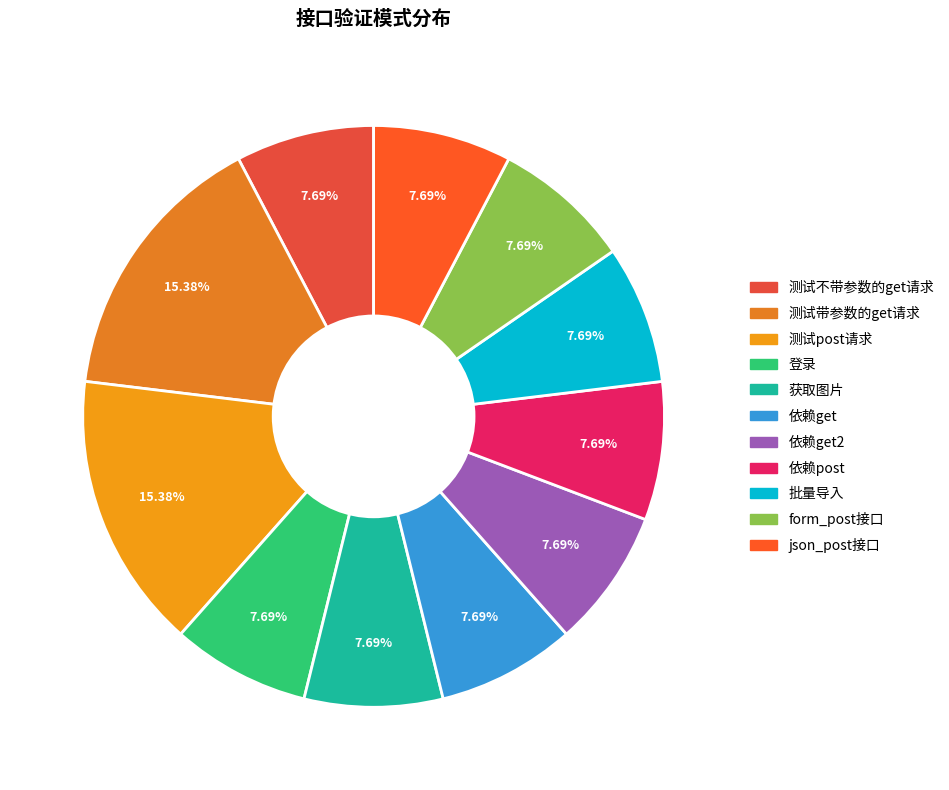

How many slices are in this pie chart?

11